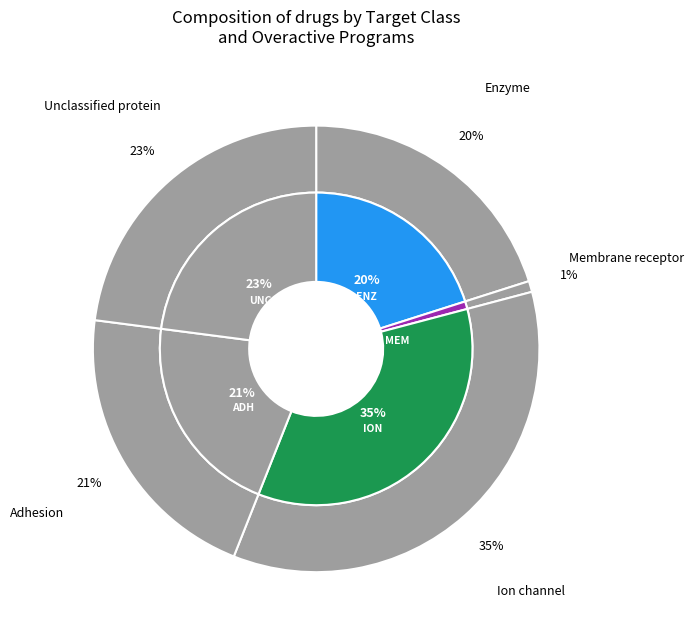

Rank the categories by value from highest to lowest.

Ion channel, Unclassified protein, Adhesion, Enzyme, Membrane receptor